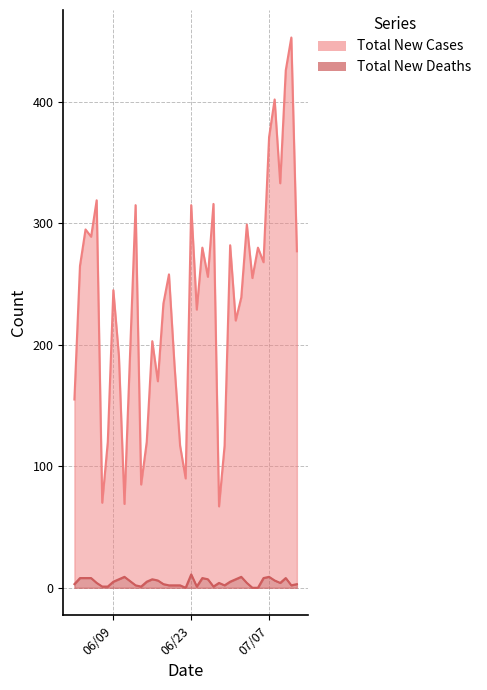

True or false: Total New Deaths and Total New Cases intersect in this chart.

False